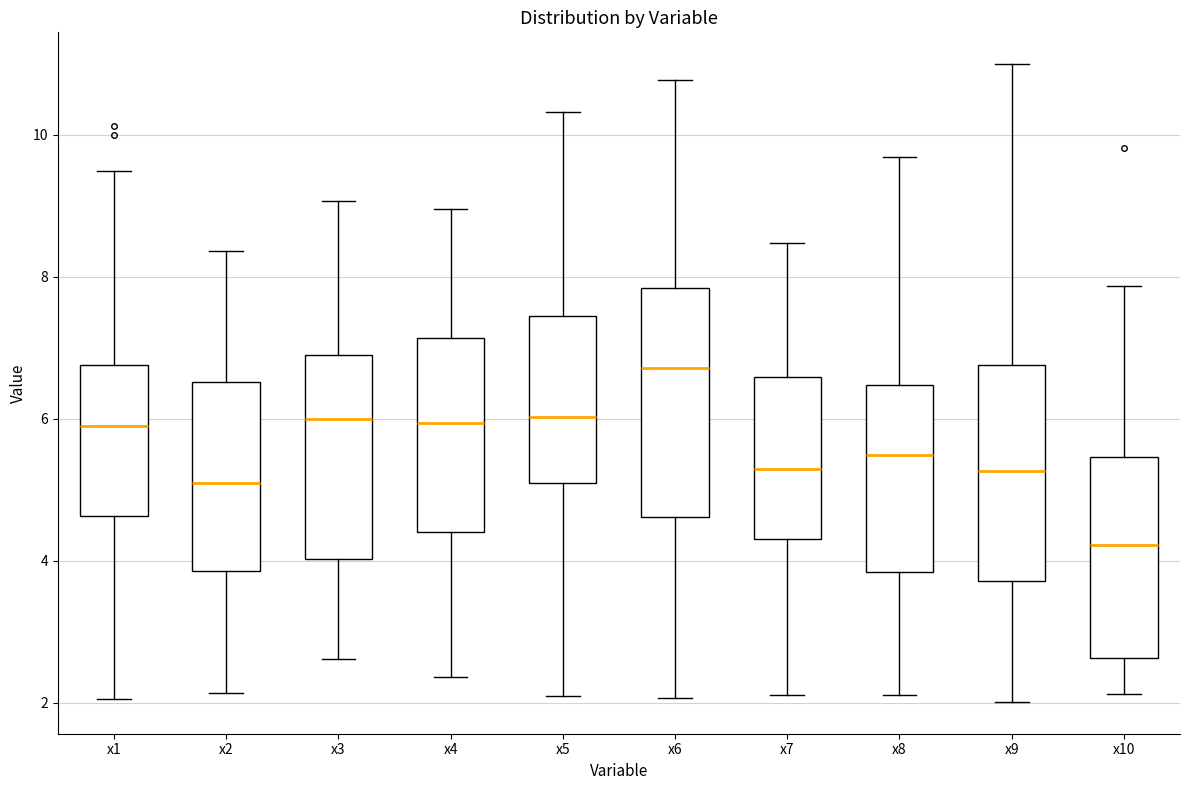

Reading left to right, read every box against the y-axis: the position of its median line, the range the box covers, and the ends of its whiskers. The values are not printed on the chart, so give them approximately, as read against the axis.

x1: median 6.0, box 4.6 to 6.8, whiskers 2.0 to 9.4
x2: median 5.0, box 3.8 to 6.6, whiskers 2.2 to 8.4
x3: median 6.0, box 4.0 to 6.8, whiskers 2.6 to 9.0
x4: median 6.0, box 4.4 to 7.2, whiskers 2.4 to 9.0
x5: median 6.0, box 5.0 to 7.4, whiskers 2.0 to 10.4
x6: median 6.8, box 4.6 to 7.8, whiskers 2.0 to 10.8
x7: median 5.2, box 4.4 to 6.6, whiskers 2.2 to 8.4
x8: median 5.4, box 3.8 to 6.4, whiskers 2.2 to 9.6
x9: median 5.2, box 3.8 to 6.8, whiskers 2.0 to 11.0
x10: median 4.2, box 2.6 to 5.4, whiskers 2.2 to 7.8